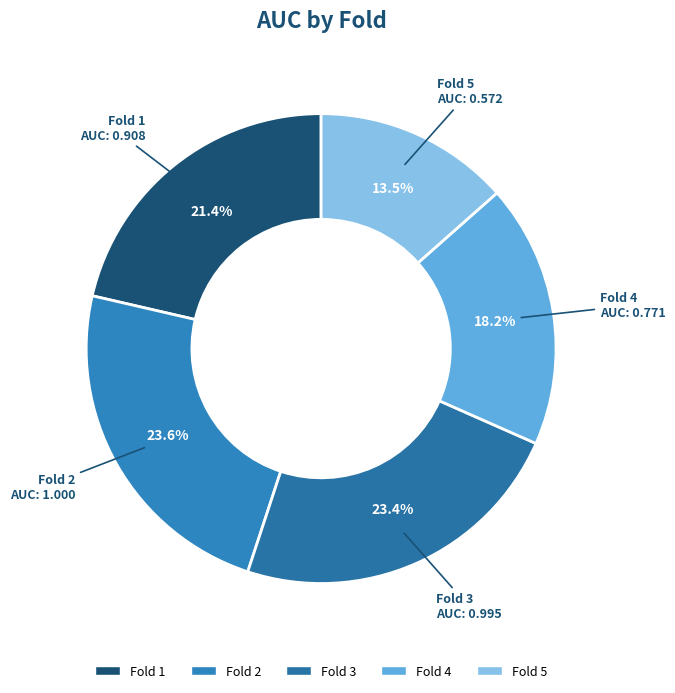

Is there a majority slice in this chart?

No